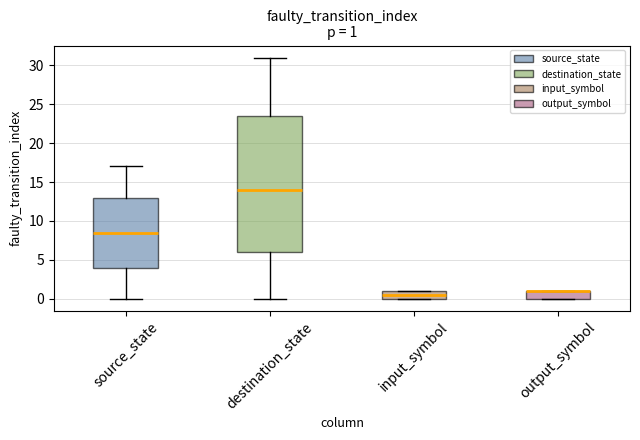

Which box is the tallest, from its lower edge to its upper edge?

destination_state